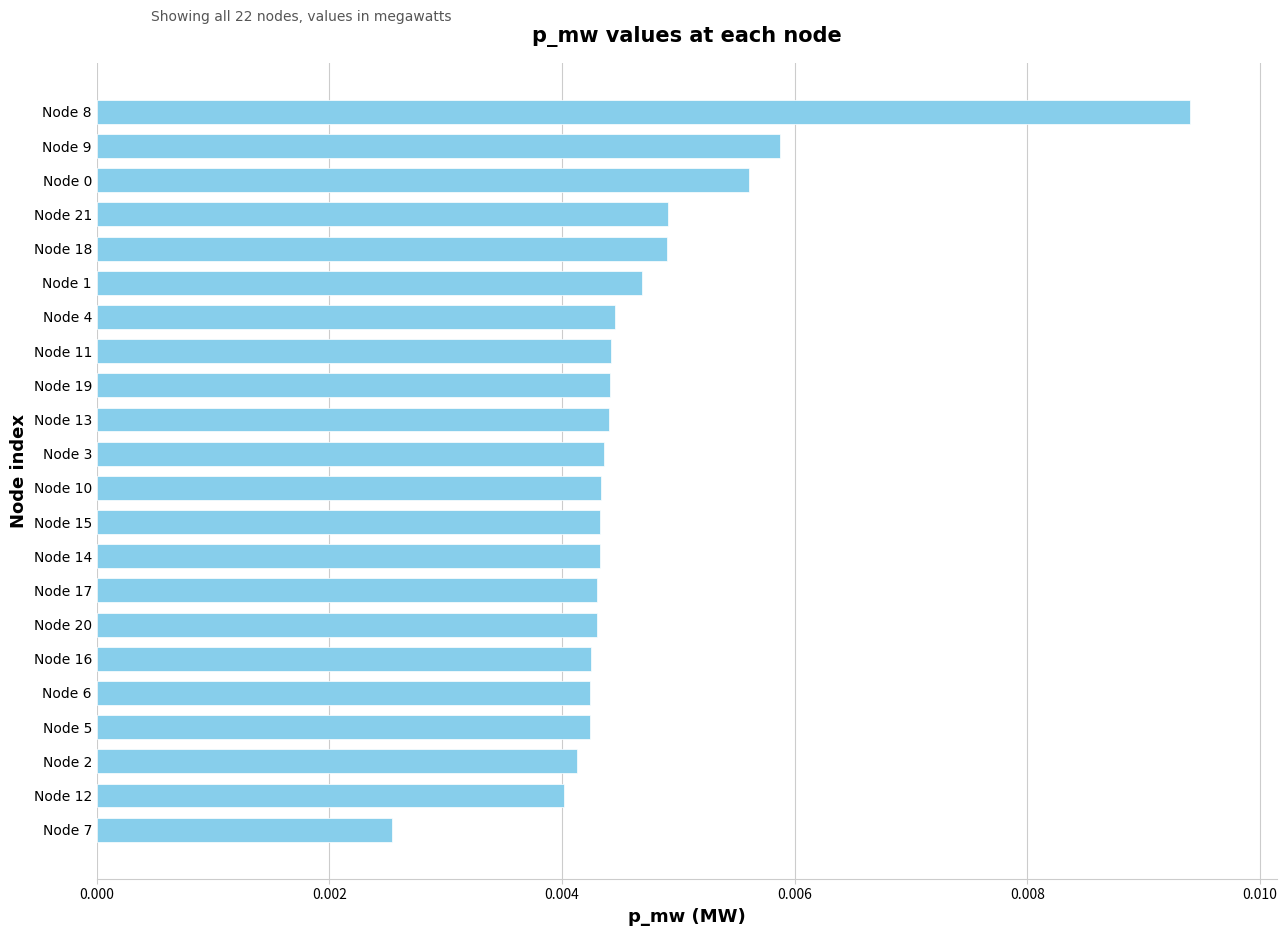

How many values are between 0 and 1?

22